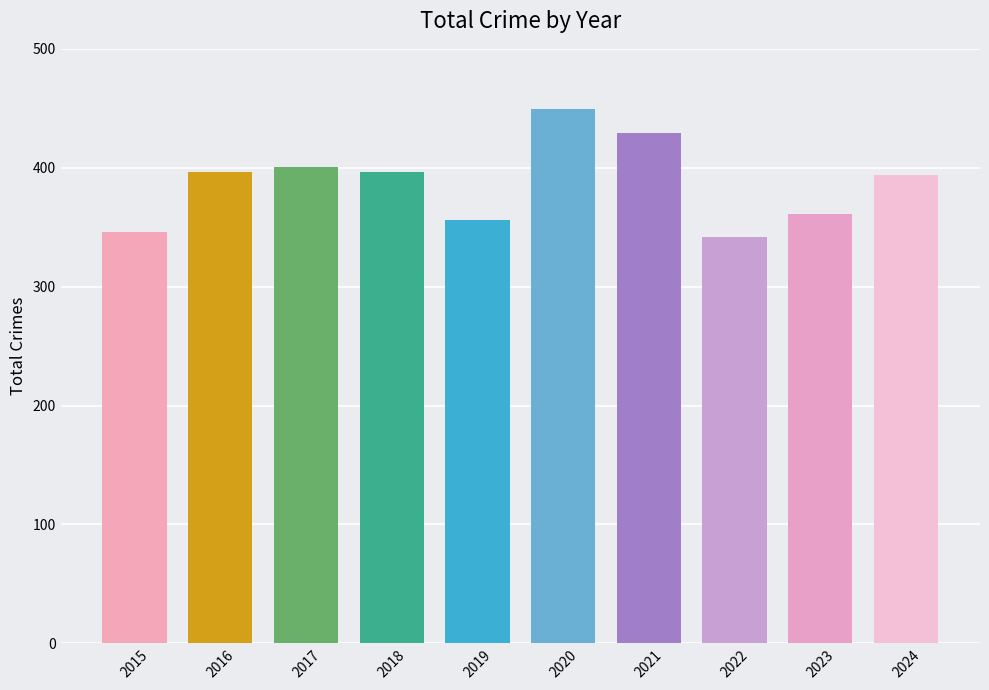

What is the change in value from 2017 to 2021?

+28